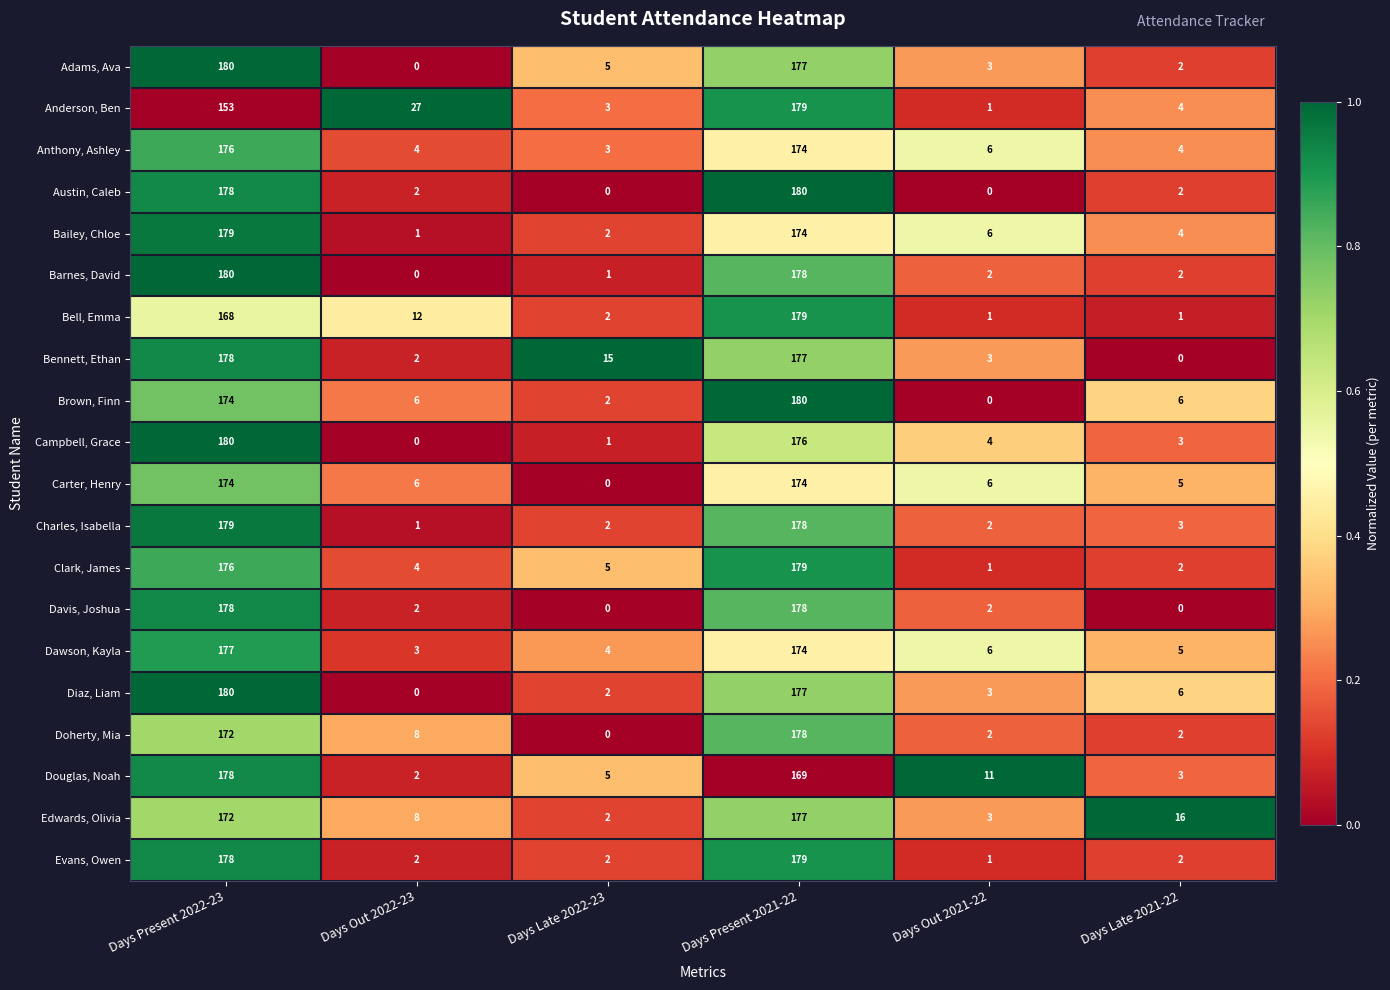

What is the spread (max minus min) of values at Days Late 2022-23?

15